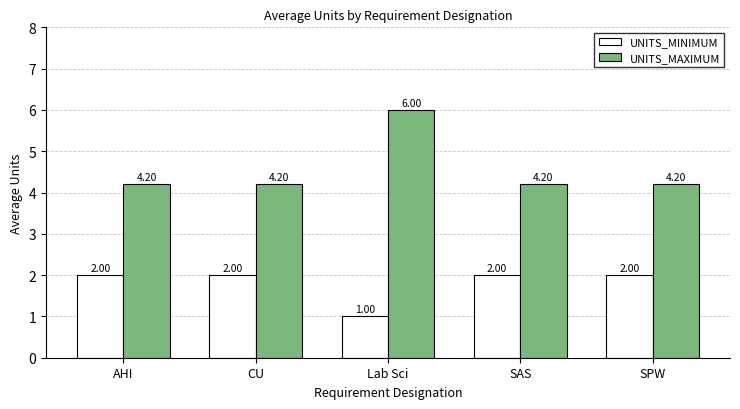

What is the maximum value shown in the chart?

6.0